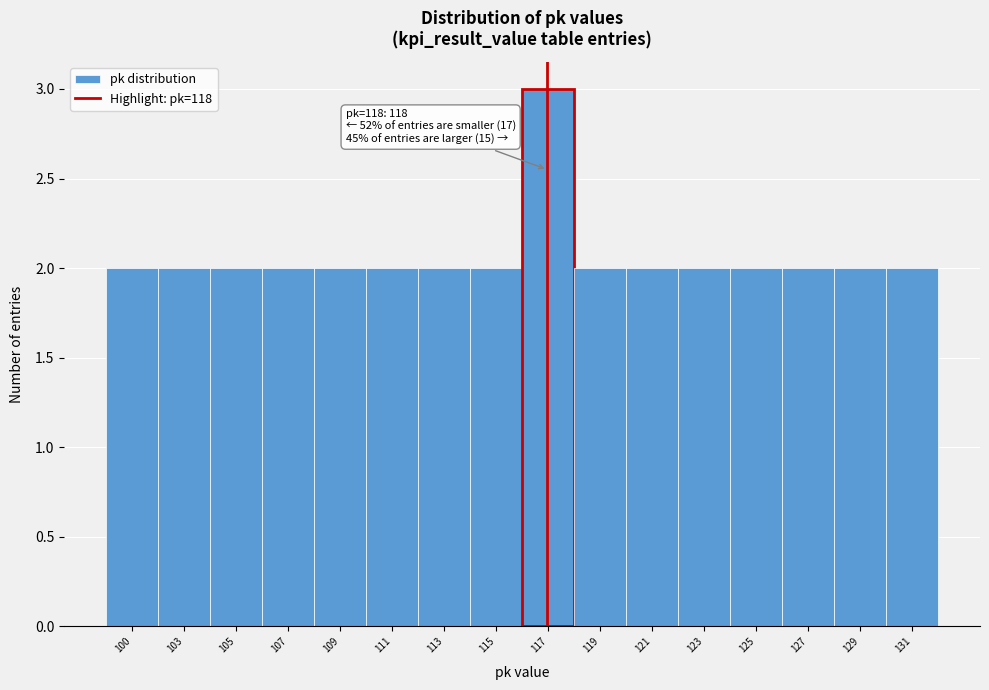

Reading left to right, list all the values displayed in this chart.

100=2	103=2	105=2	107=2	109=2	111=2	113=2	115=2	117=3	119=2	121=2	123=2	125=2	127=2	129=2	131=2